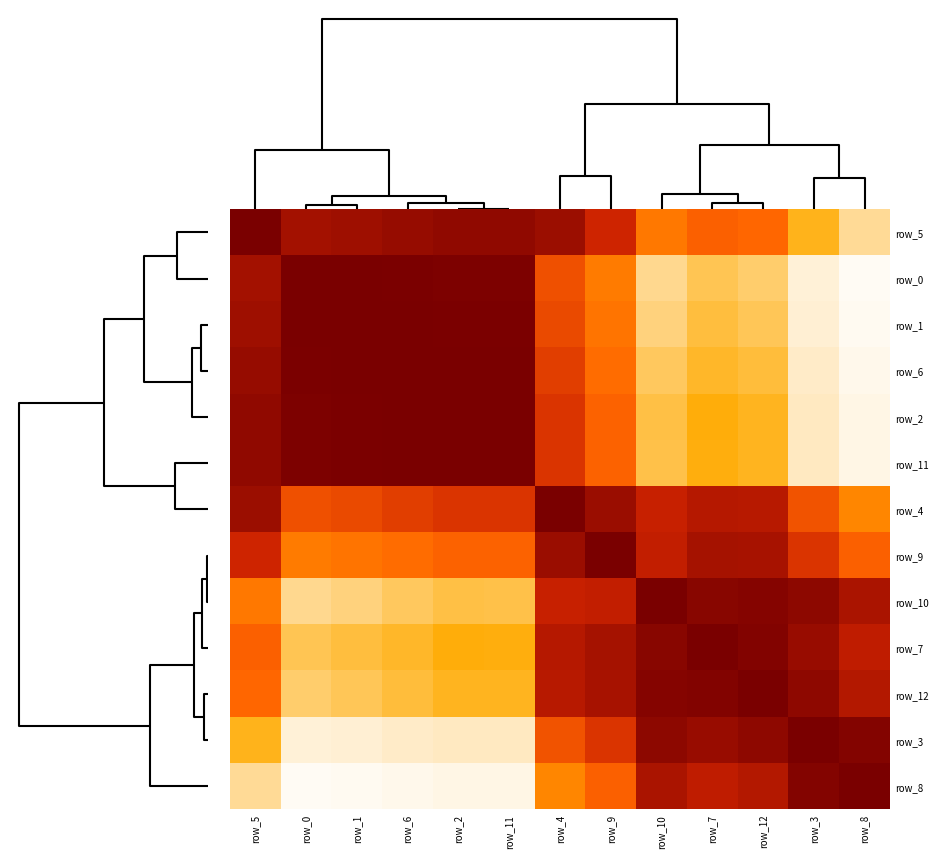

Is the value of row_5 at row_3 greater than the value of row_7 at row_9?

No